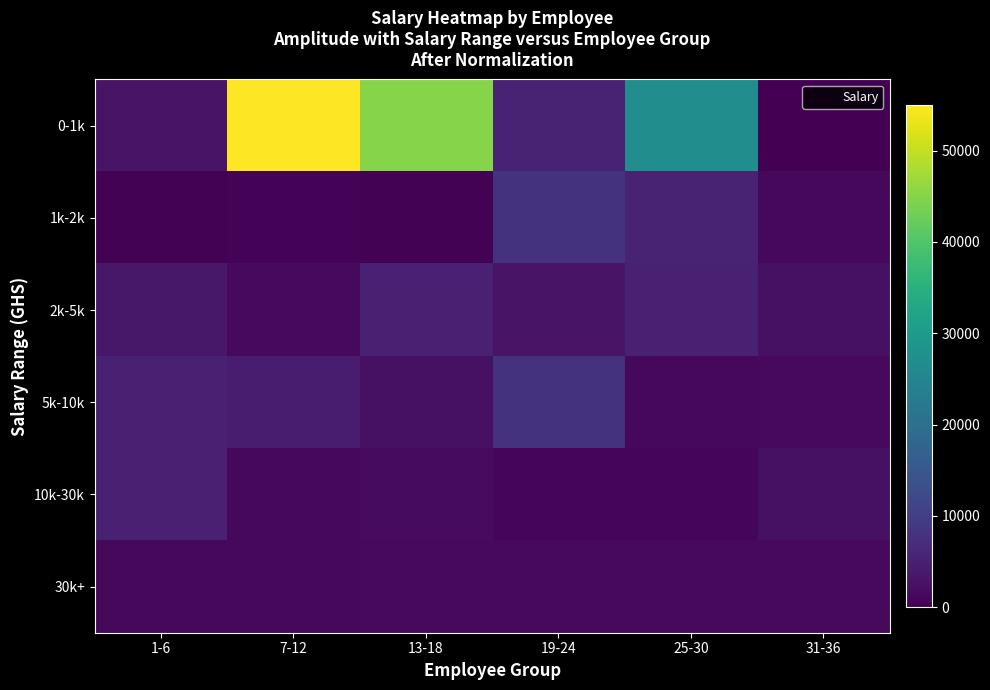

Between 1-6 and 31-36, which series saw the biggest shift?

5k-10k